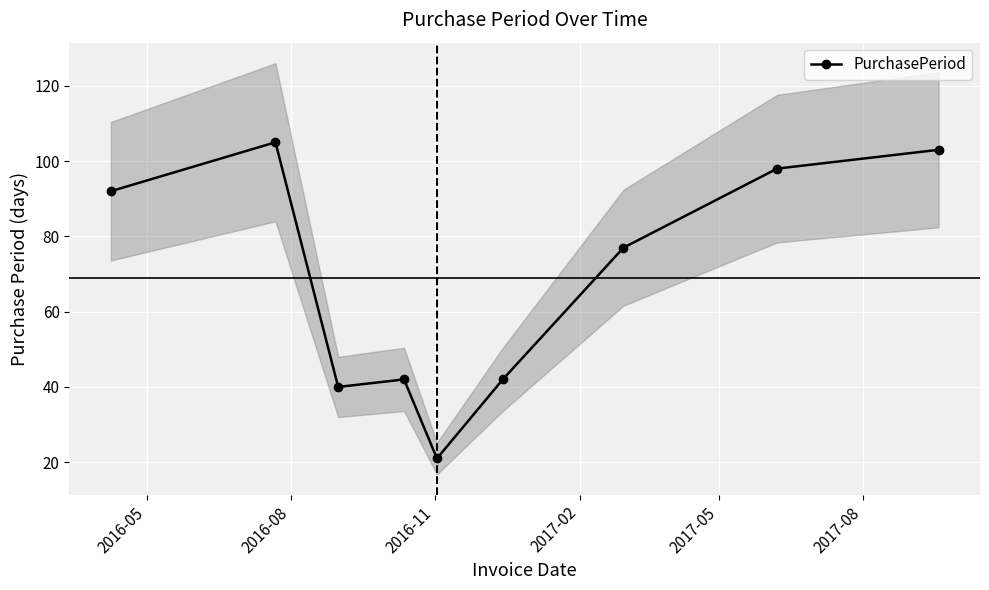

What is the minimum value for PurchasePeriod?

21